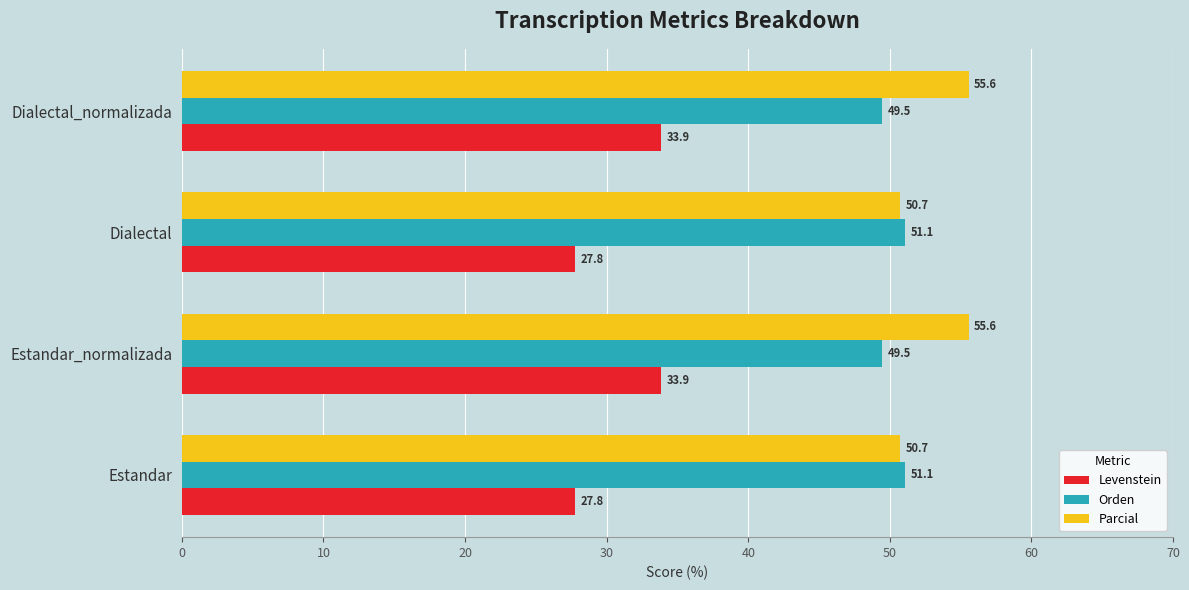

List the series in order of their peak value, highest first.

Parcial, Orden, Levenstein